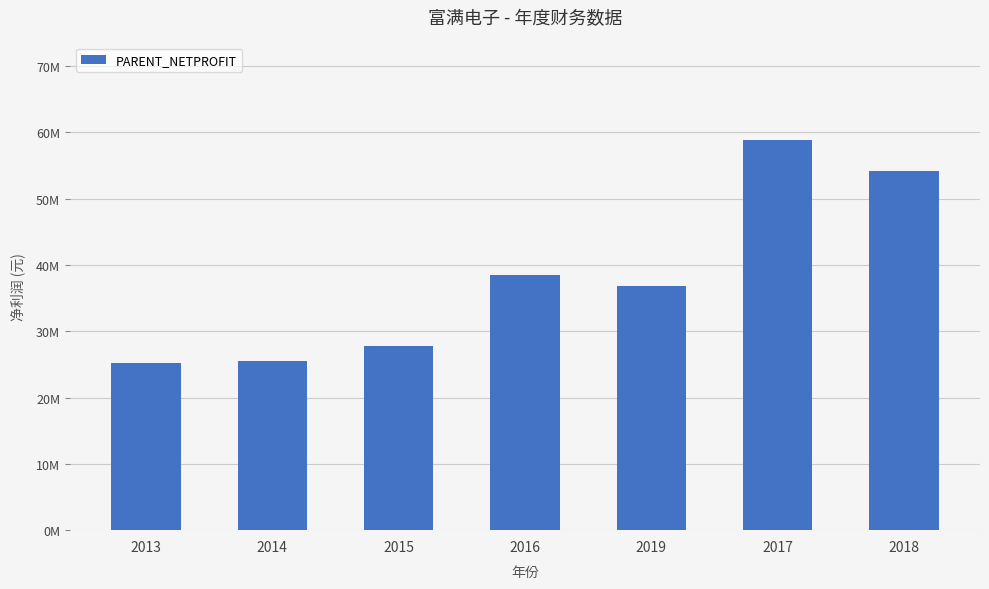

The value at 2014 is 16205800.4. True or false?

False